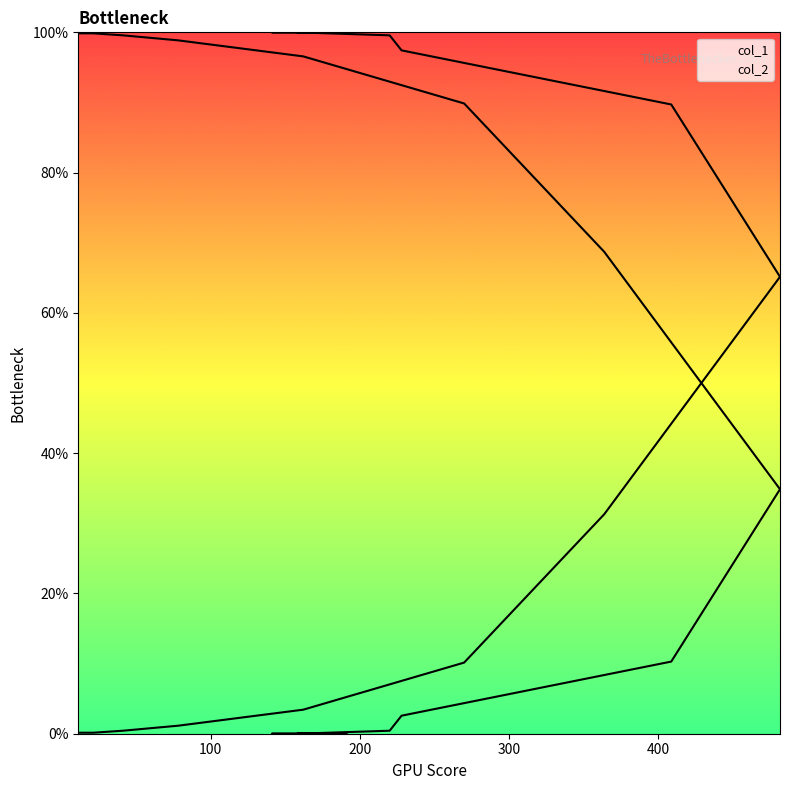

How many data points in col_2 are above 2?

10